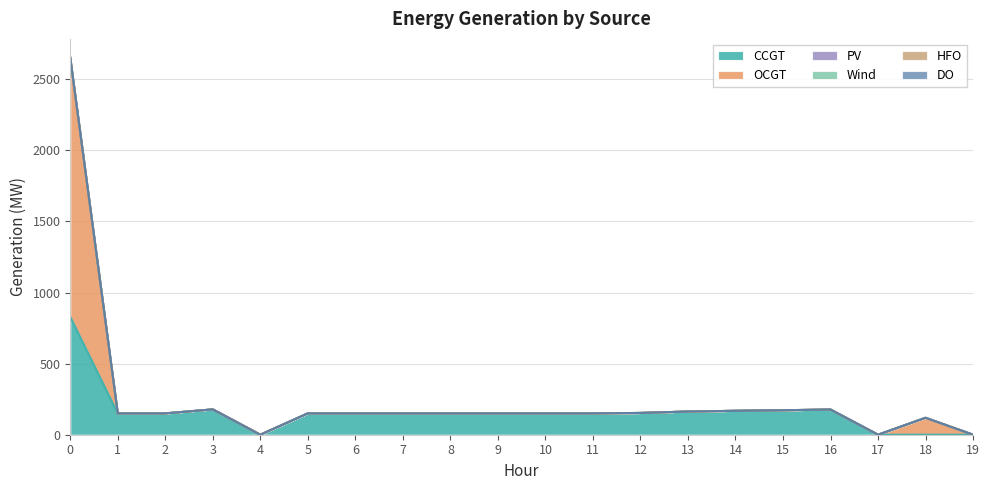

Which series has the largest total across all categories?

CCGT